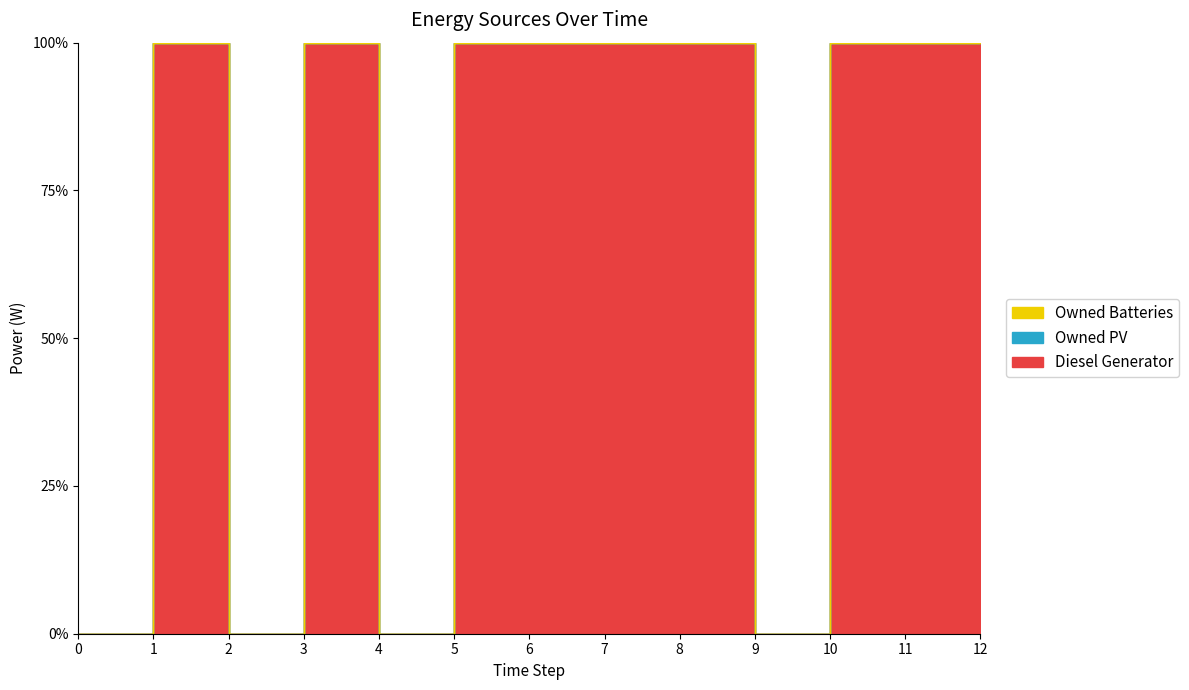

True or false: Diesel Generator and Owned Batteries intersect in this chart.

False